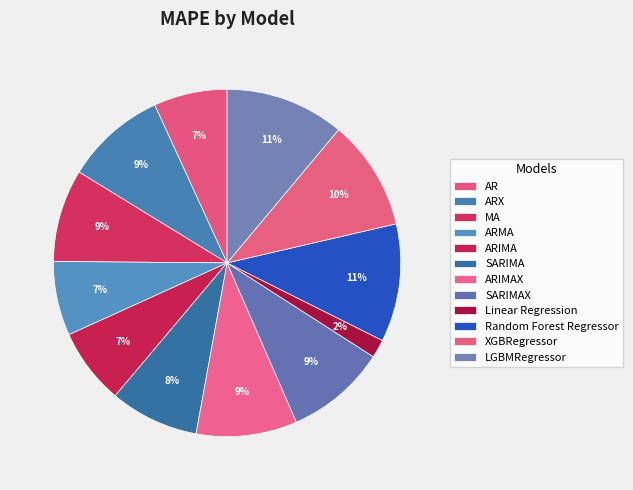

Count the number of slices in the pie.

12